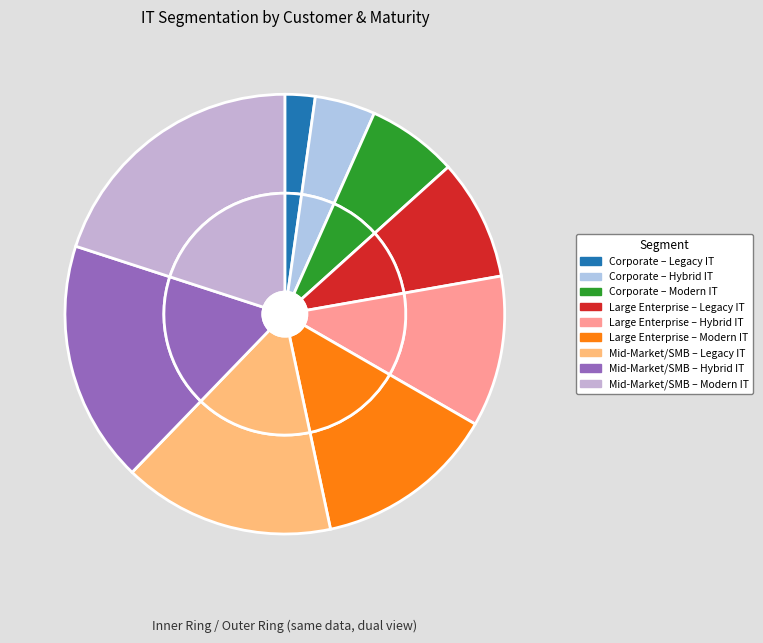

Between Large Enterprise – Legacy IT and Large Enterprise – Modern IT, which is larger?

Large Enterprise – Modern IT